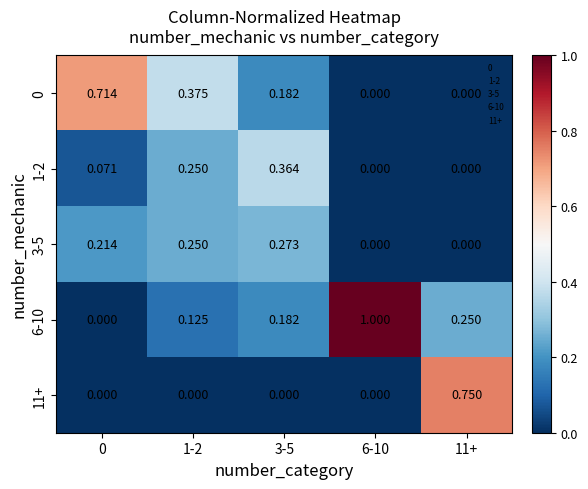

Is the value of 0 at 6-10 greater than the value of 6-10 at 11+?

No